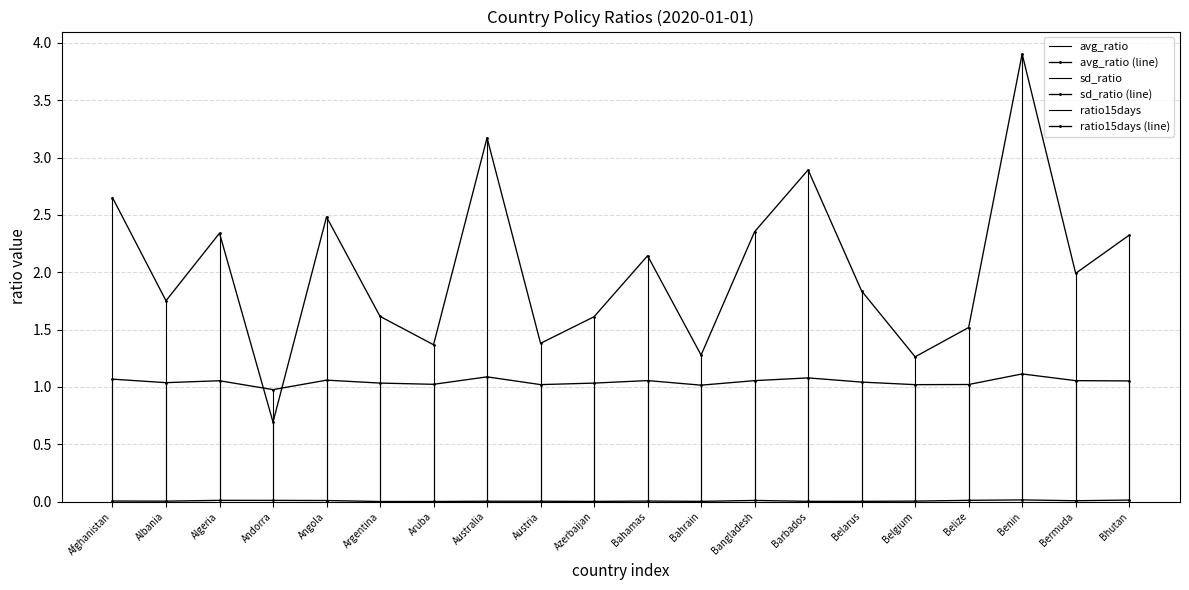

Which label corresponds to the smallest value in the chart?

Argentina